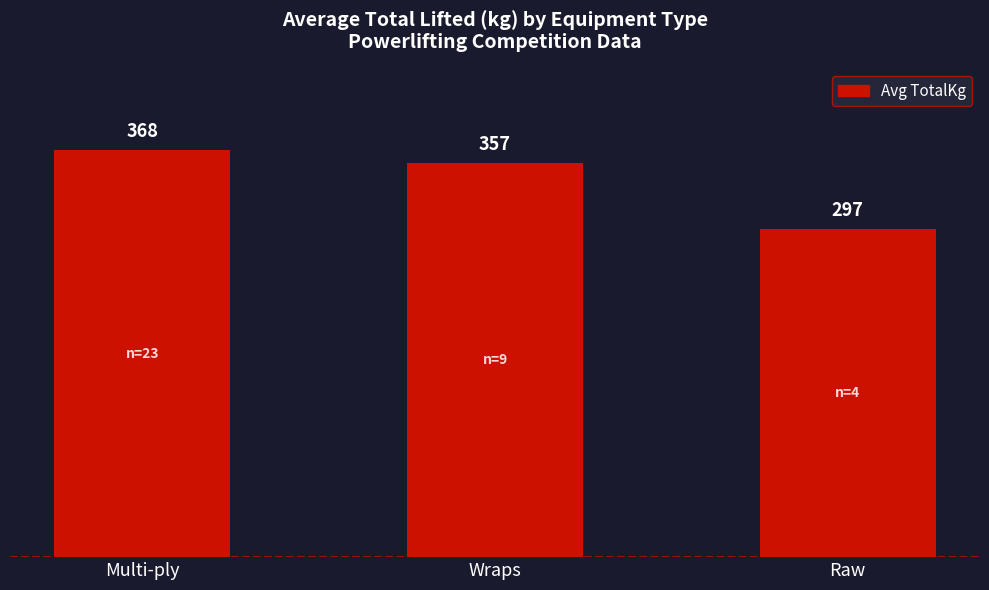

Which category has the lowest value across all series?

Raw